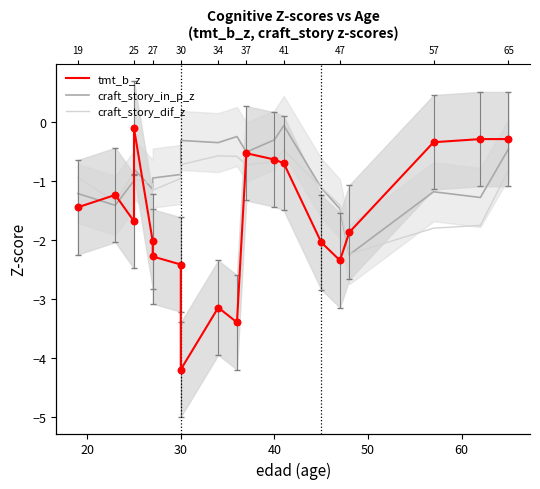

Which series reaches the maximum Y coordinate?

craft_story_in_p_z